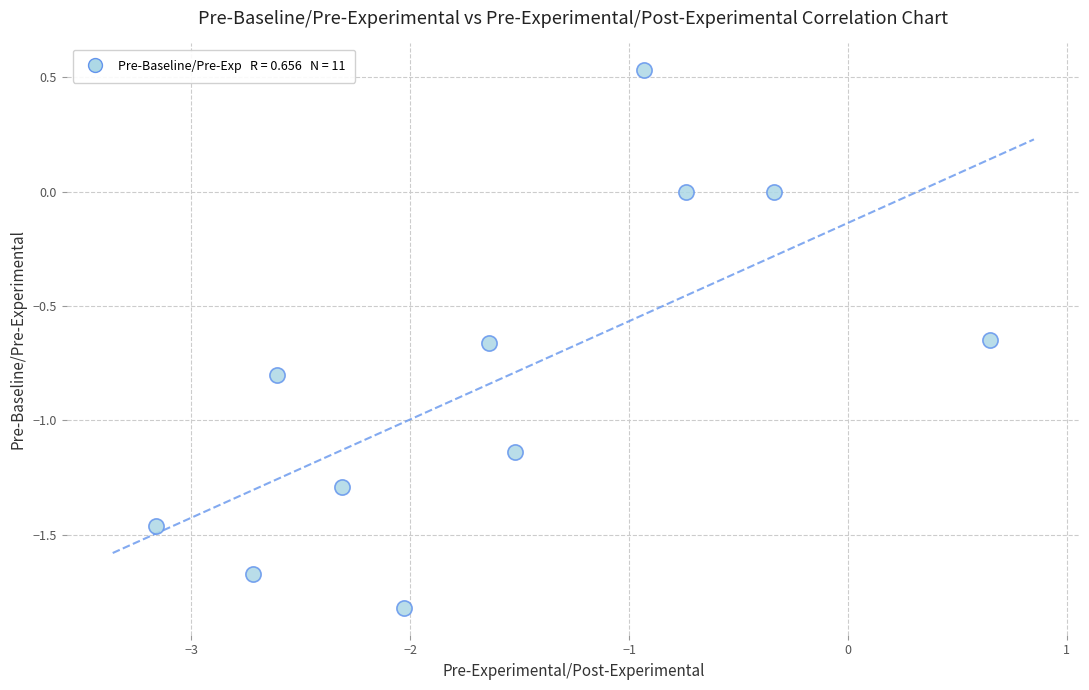

What is the average X value?

-1.6